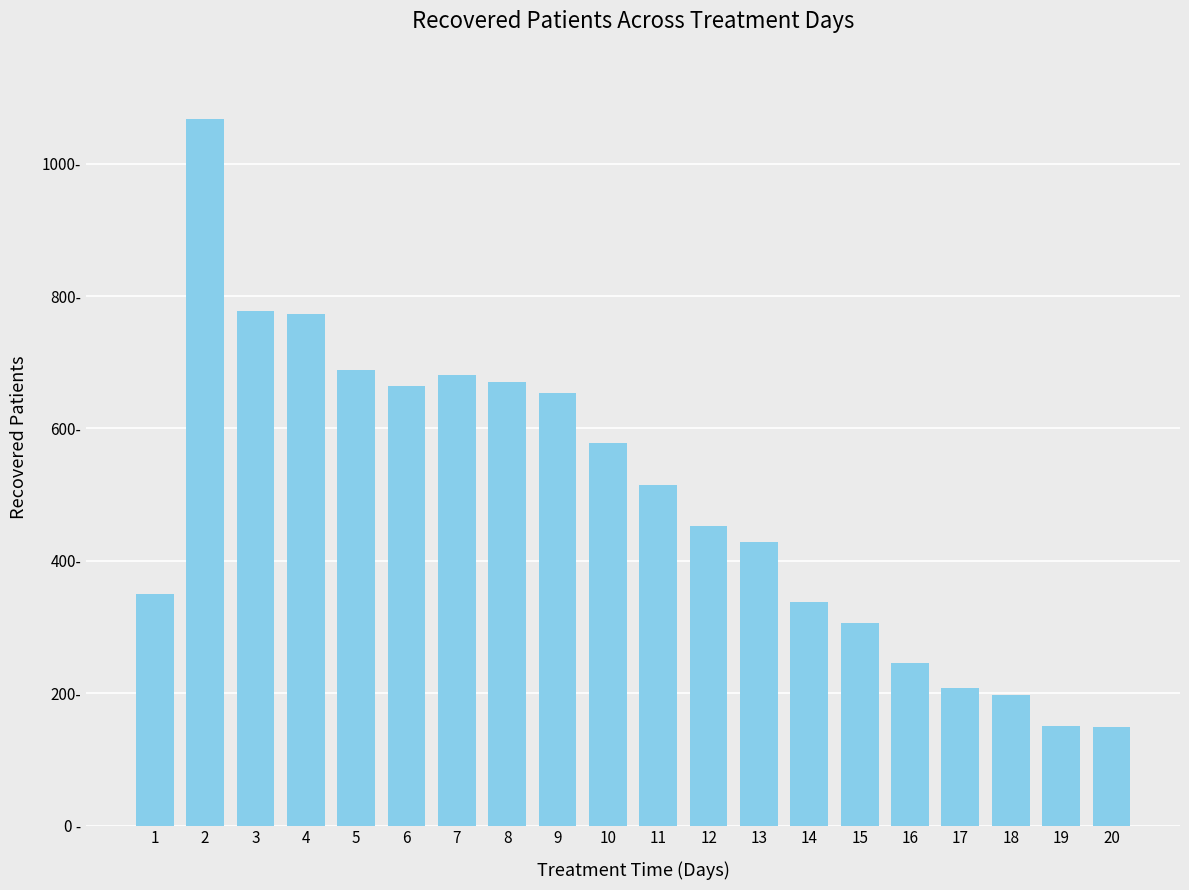

What is the value of the 6th bar from the left?

664